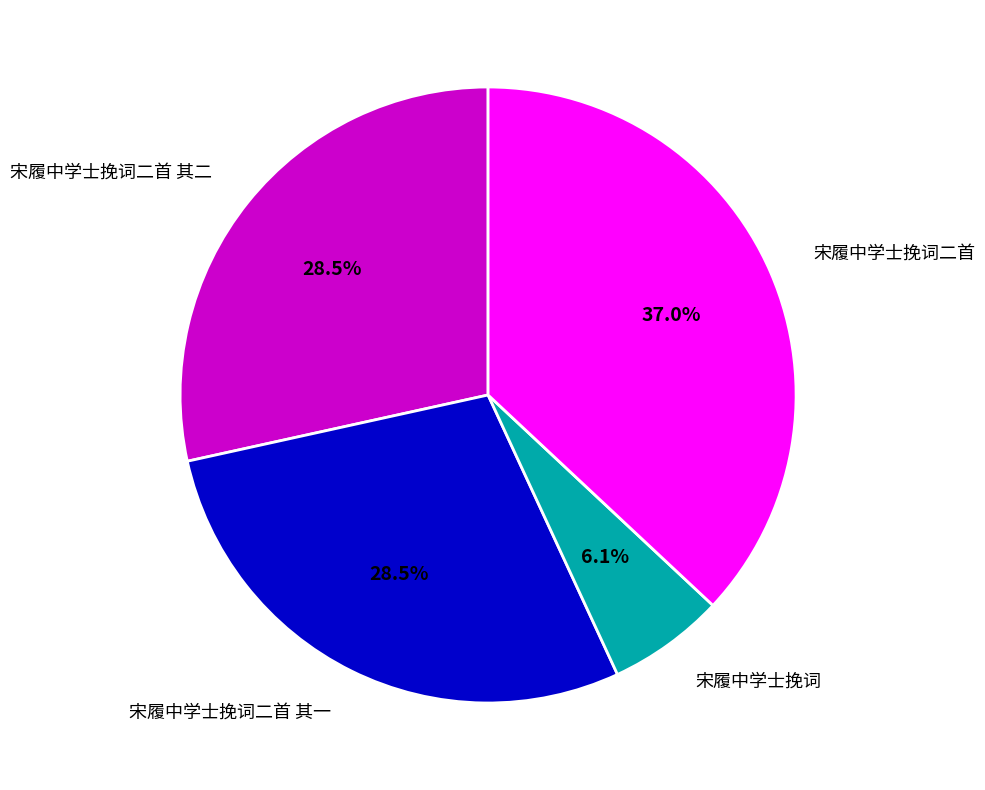

What is the largest slice in the pie chart?

宋履中学士挽词二首